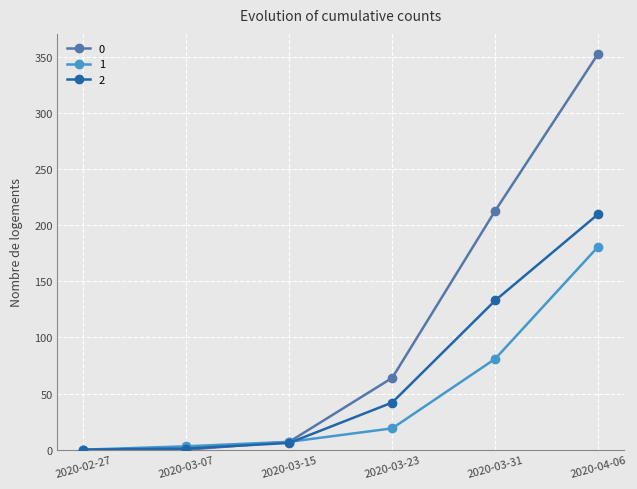

What are all the series names shown in the legend?

0, 1, 2